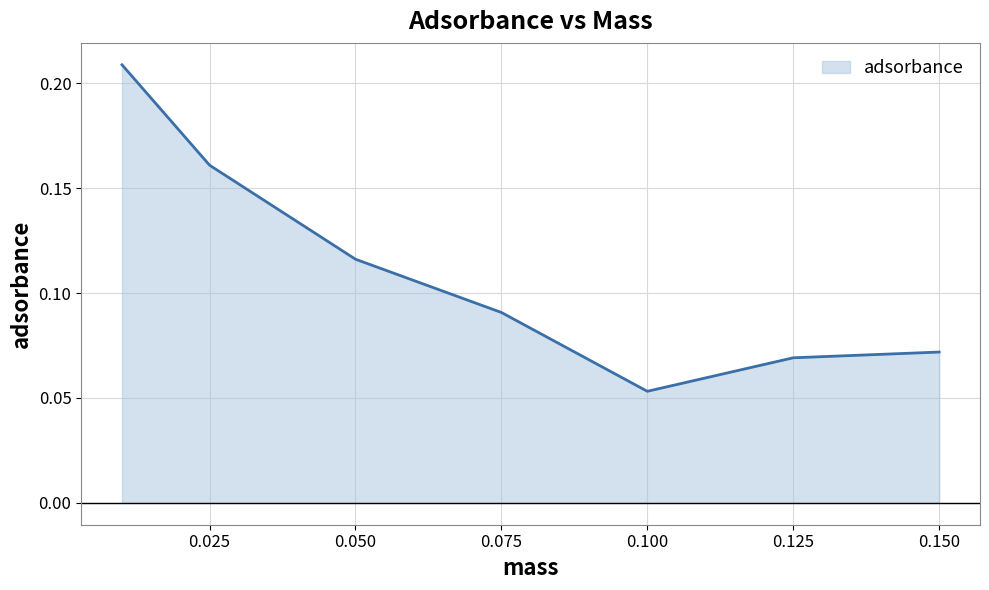

What is the sum of all values?

0.8